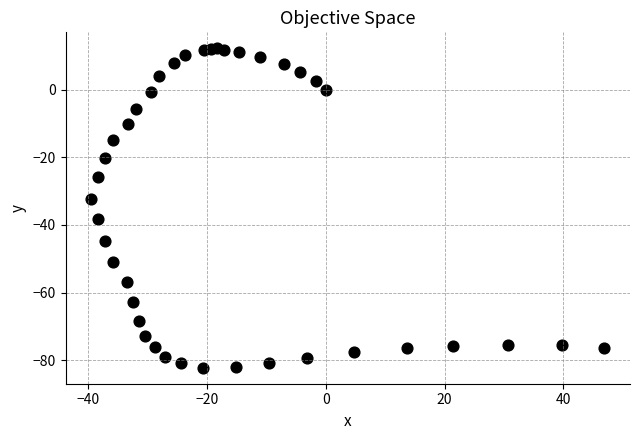

What is the range of Y values (max minus min)?

94.4